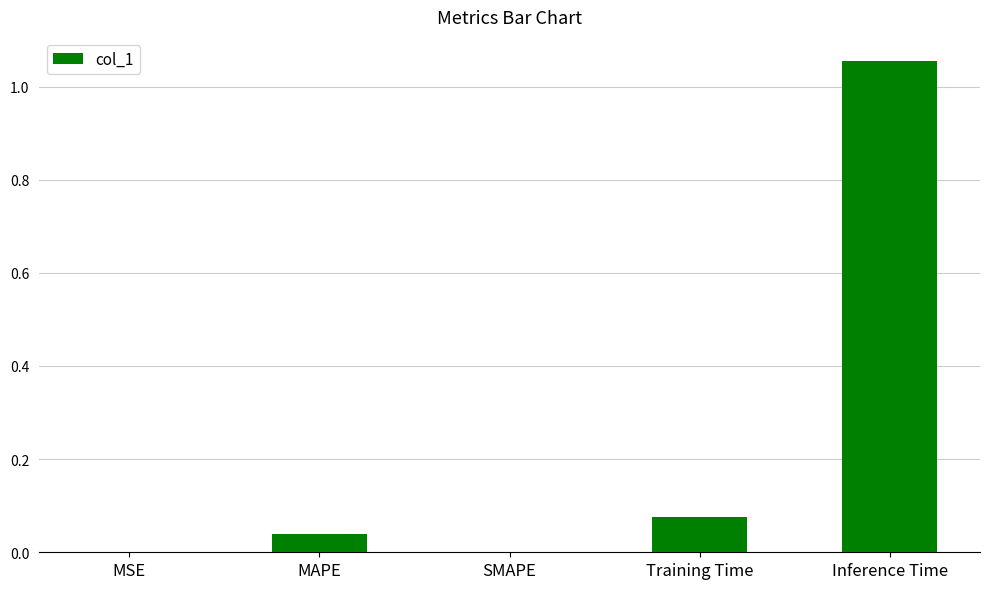

True or false: the data shows 0.5 at SMAPE.

False